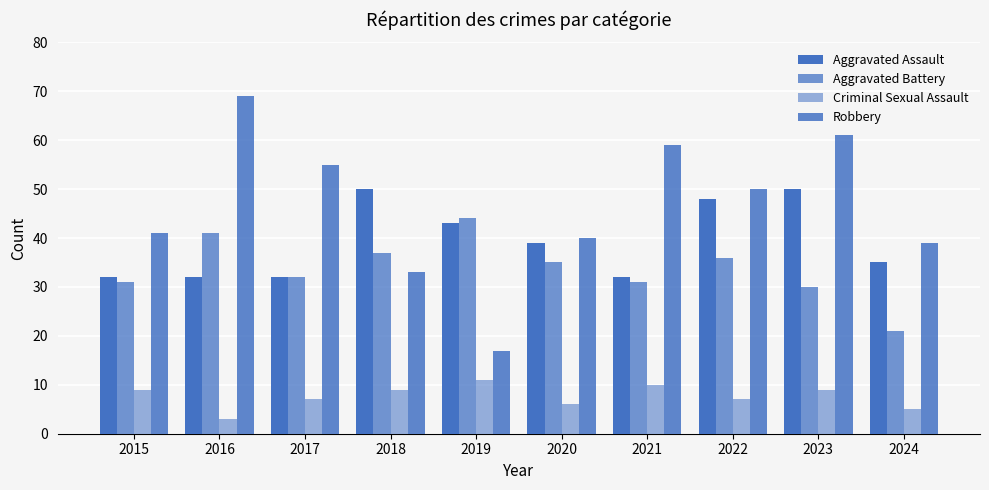

List the labels in order of Aggravated Assault value, largest first.

2018, 2023, 2022, 2019, 2020, 2024, 2015, 2016, 2017, 2021